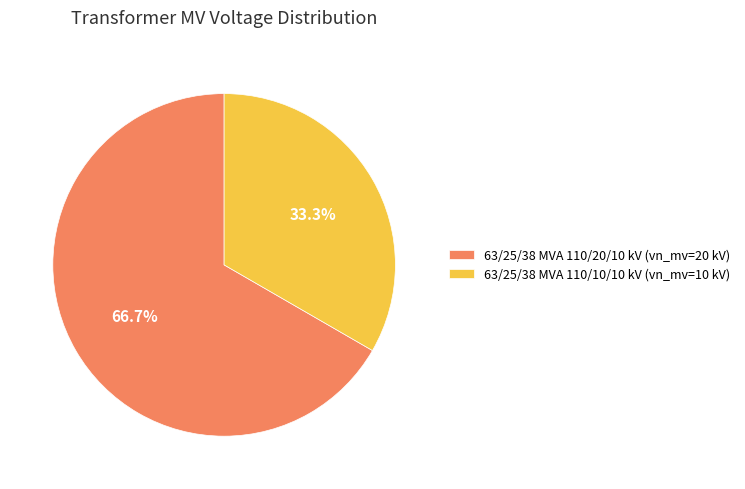

Which slice is the smallest?

63/25/38 MVA 110/10/10 kV